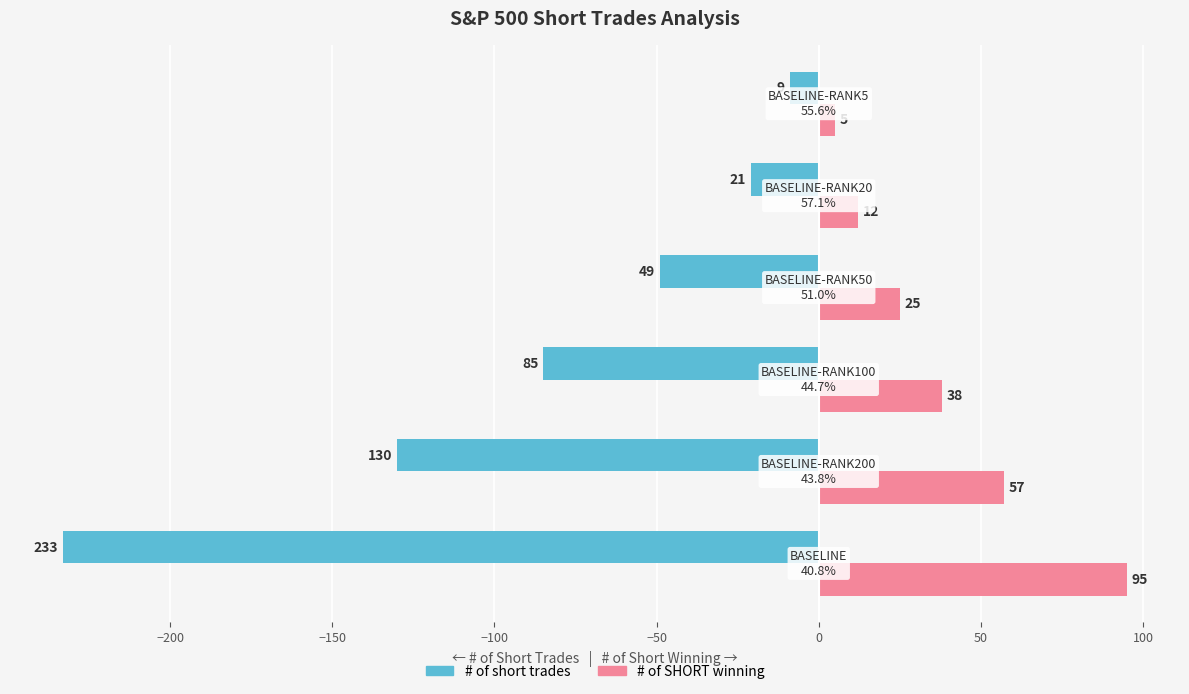

Rank the series by their average value, from lowest to highest.

# of short trades, # of SHORT winning